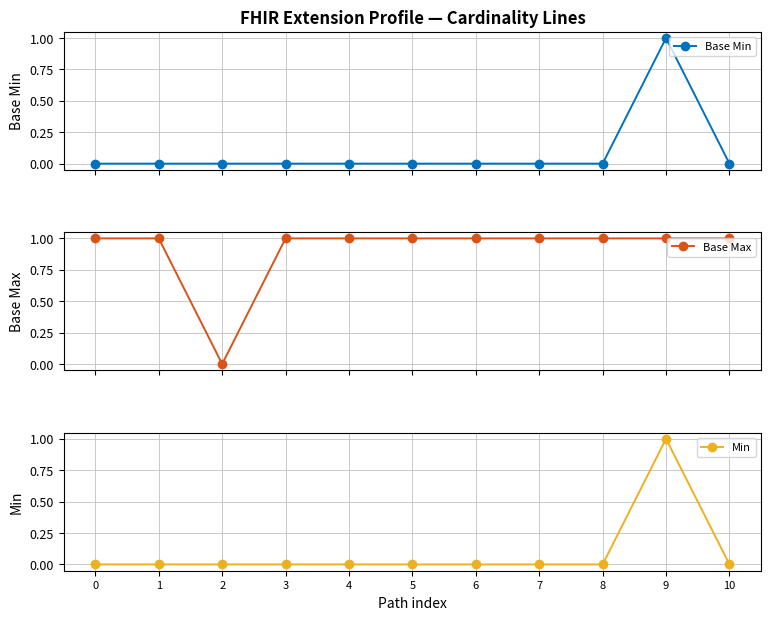

What is the highest value of the Base Min series?

1